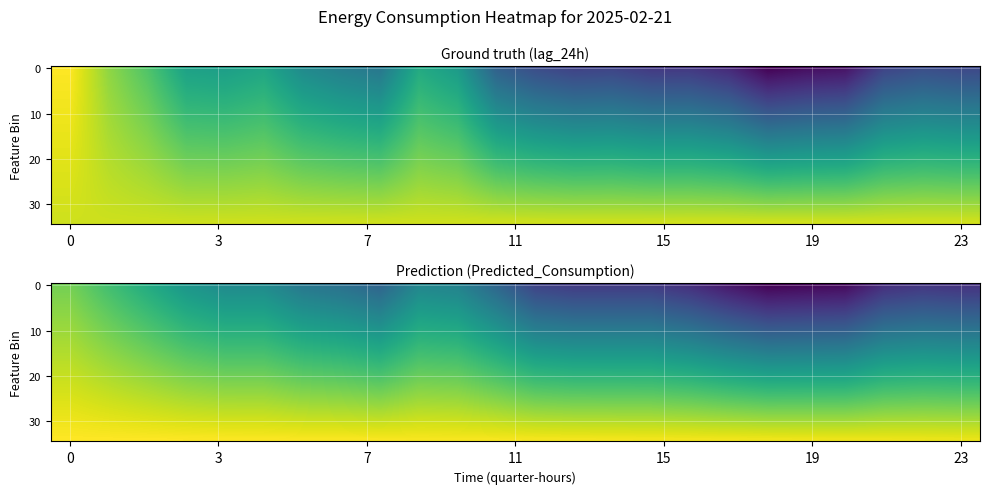

Which has a higher value, 9 or 13?

9